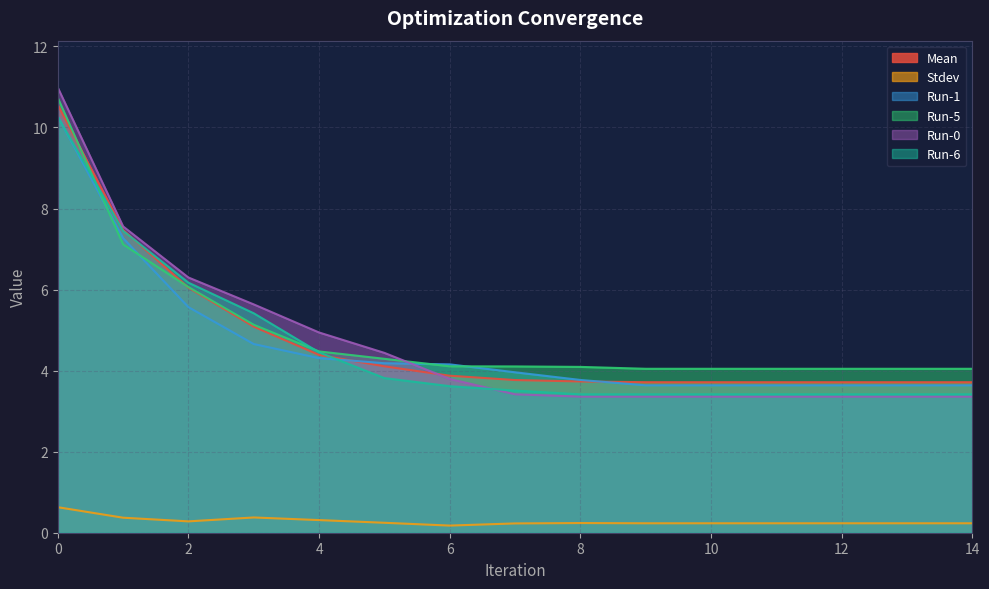

Between 11 and 14, which is larger?

11